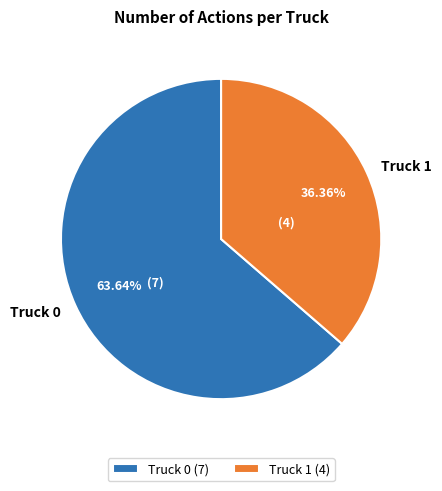

To the nearest percent, what is the difference between the Truck 0 and Truck 1 slice percentages?

27%